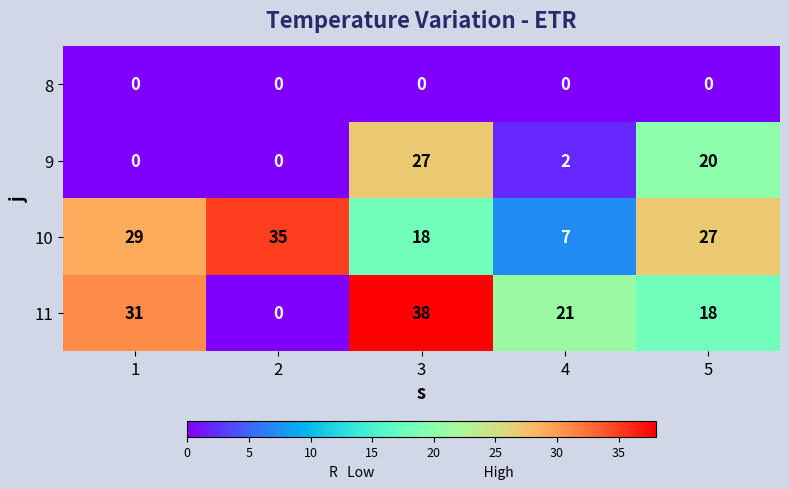

What is the average value of the 11 series?

22